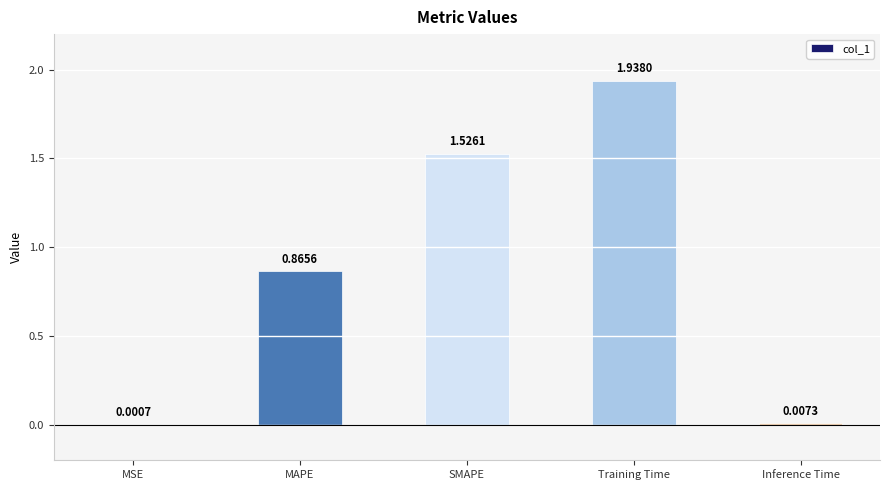

What is the sum of all values?

4.3